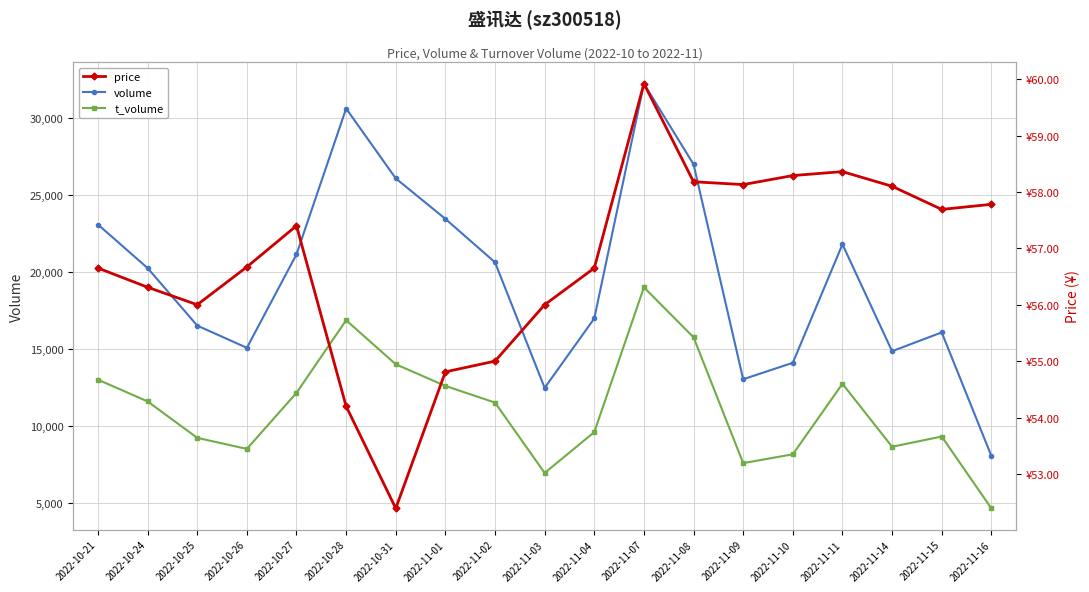

True or false: volume has more than 1 interior local peaks.

True